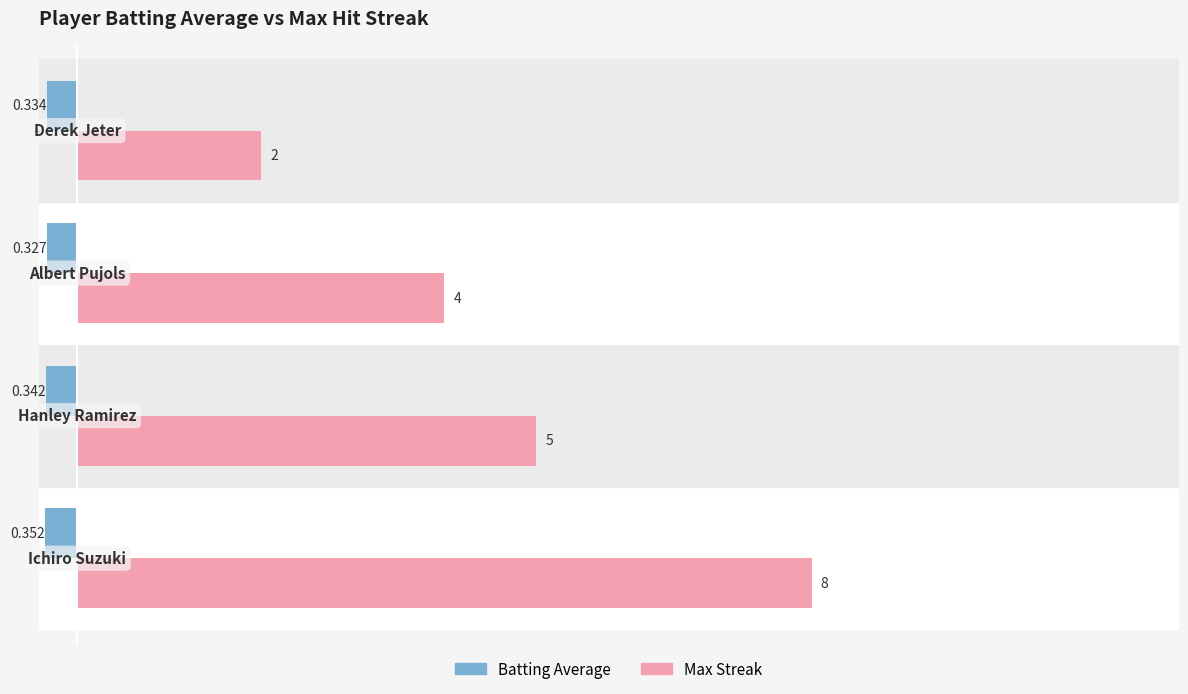

List the series in order of their overall mean, highest first.

Max Streak, Batting Average